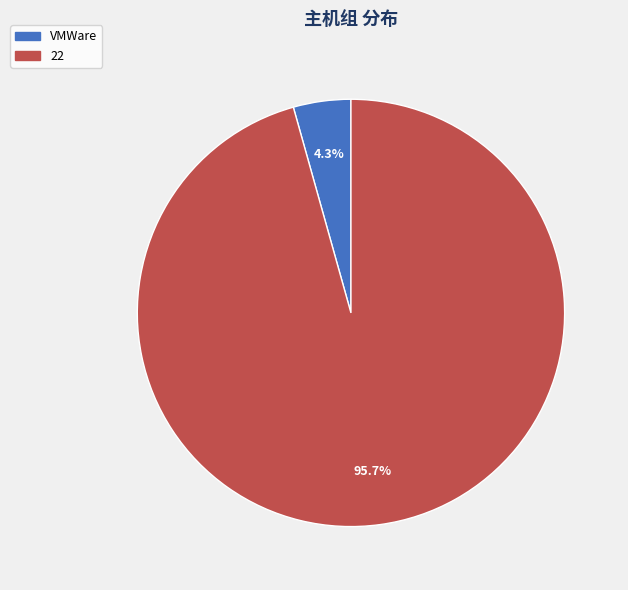

Which slice is the smallest?

VMWare